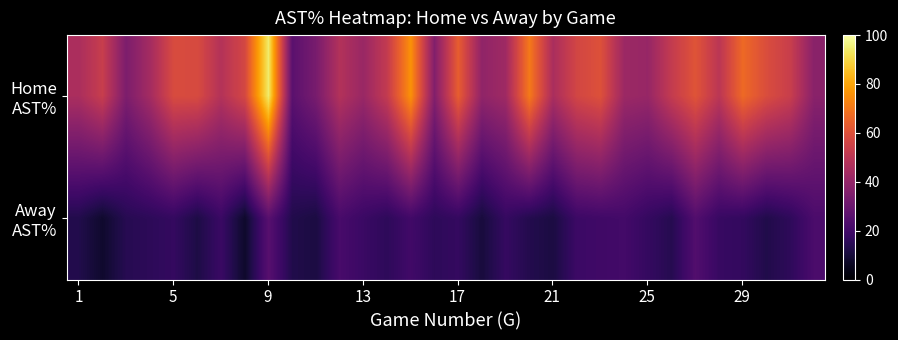

Which series has the largest total across all categories?

Home AST%